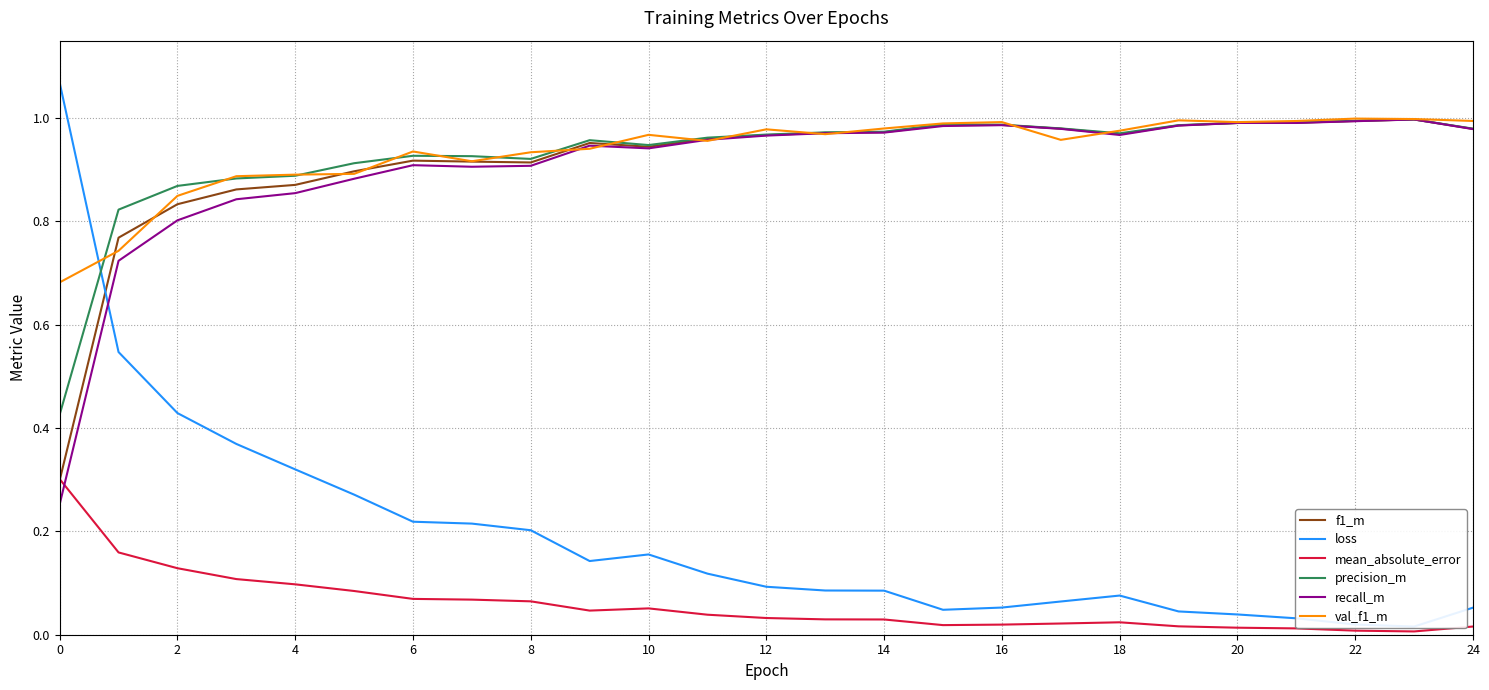

Which category has the lowest value across all series?

23